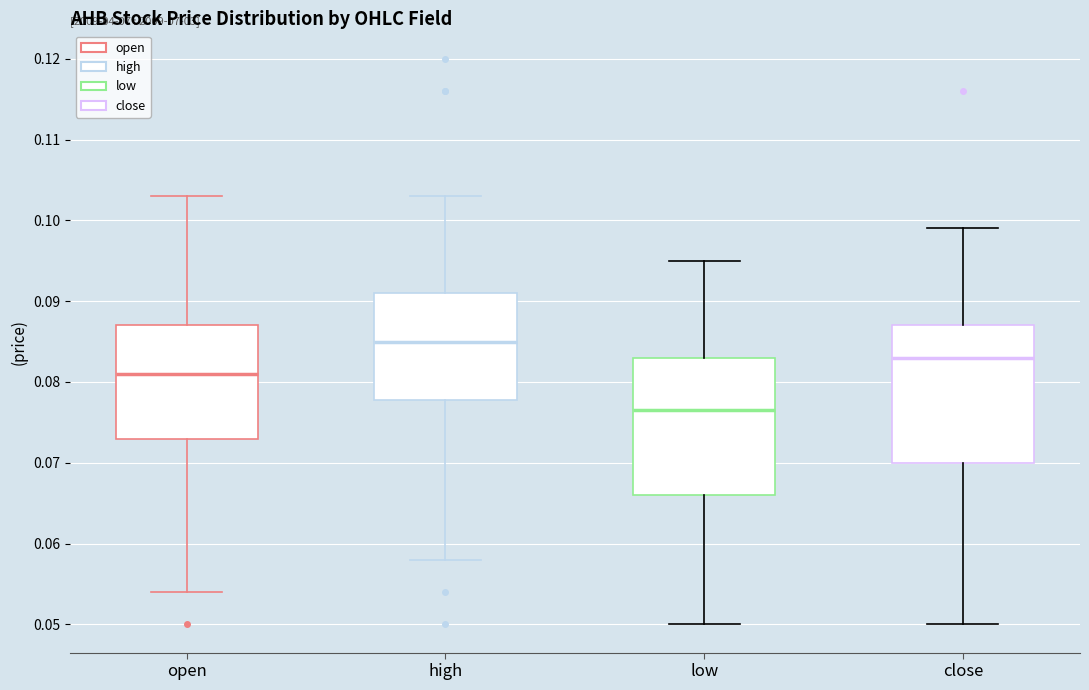

Reading left to right, read every box against the y-axis: the position of its median line, the range the box covers, and the ends of its whiskers. The values are not printed on the chart, so give them approximately, as read against the axis.

open: median 0.081, box 0.073 to 0.087, whiskers 0.054 to 0.103
high: median 0.085, box 0.078 to 0.091, whiskers 0.058 to 0.103
low: median 0.077, box 0.066 to 0.083, whiskers 0.050 to 0.095
close: median 0.083, box 0.070 to 0.087, whiskers 0.050 to 0.099